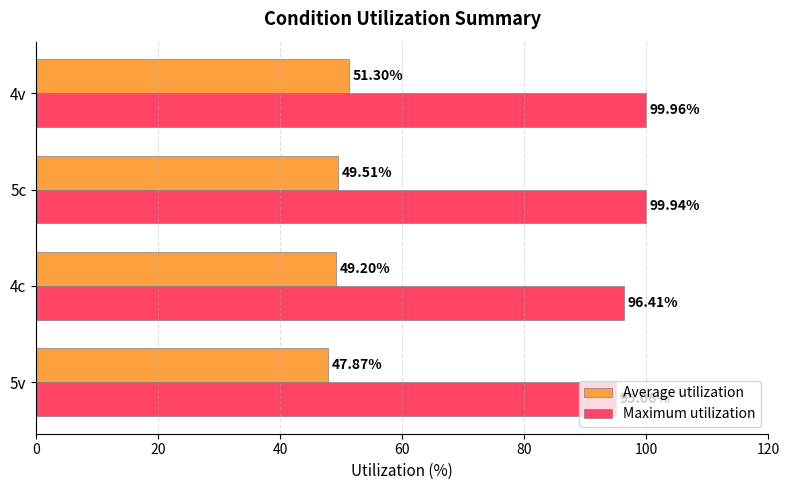

Which series changed the most between 5v and 5c?

Maximum utilization